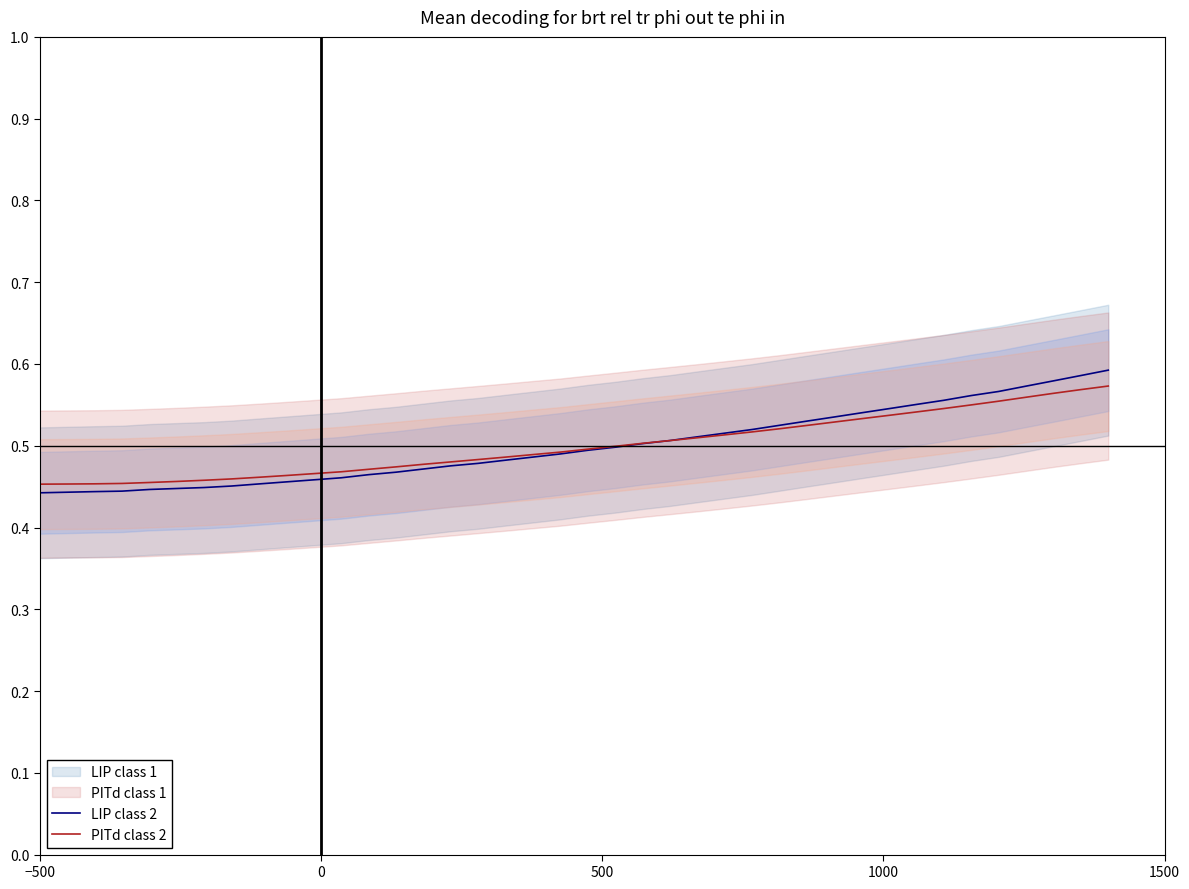

How many times do LIP class 2 and PITd class 2 cross each other?

1